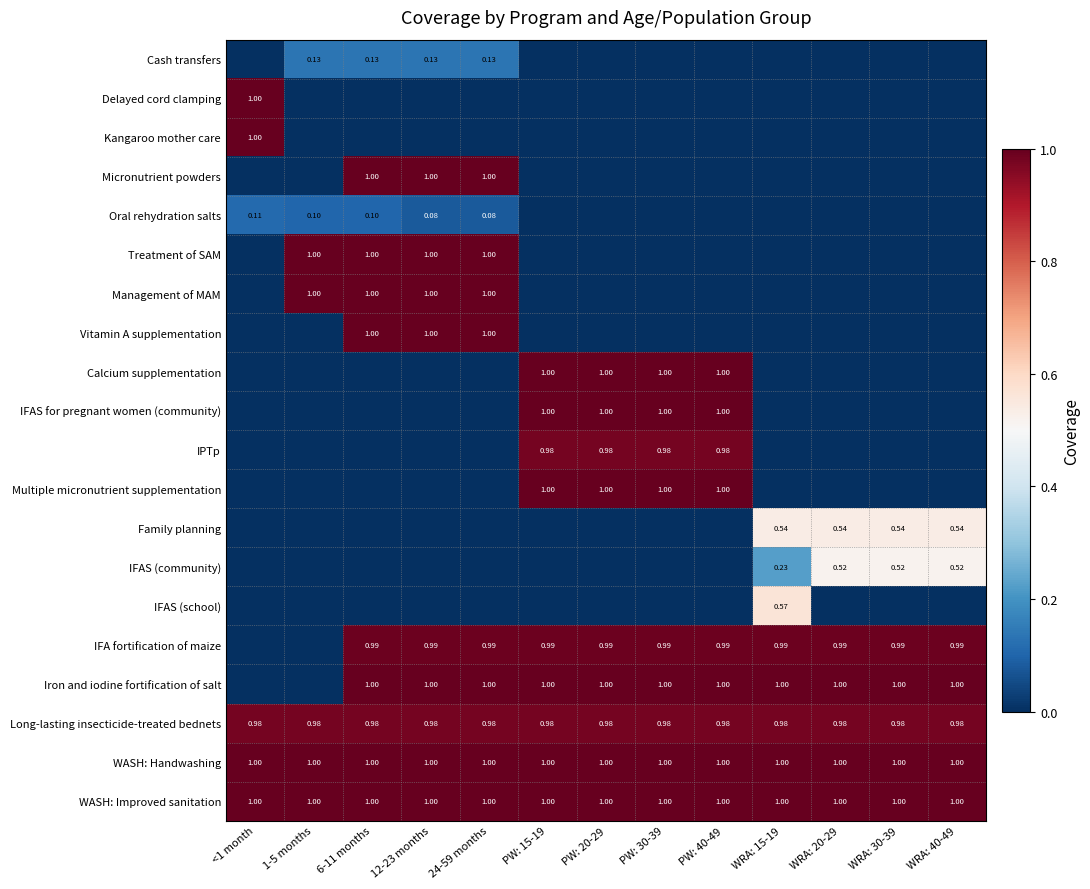

What is the total value across all series at PW: 15-19?

8.9